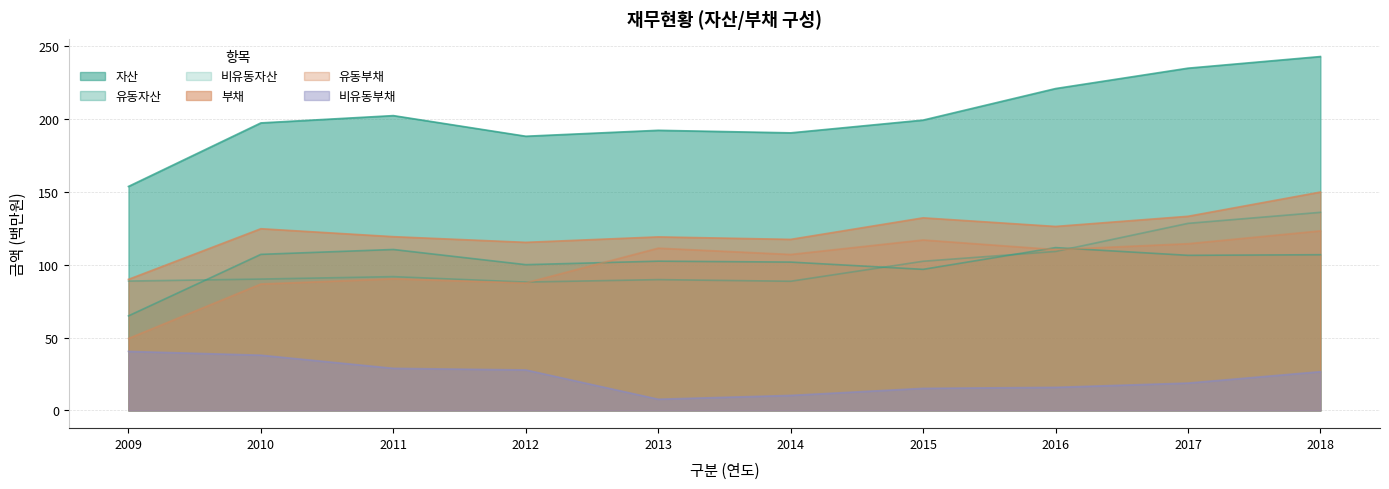

Reading left to right, transcribe all the data shown in this chart.

자산: 2009=153.8	2010=197.5	2011=202.5	2012=188.3	2013=192.4	2014=190.7	2015=199.4	2016=221.1	2017=235.1	2018=243.1
유동자산: 2009=65.0	2010=107.2	2011=110.6	2012=100.2	2013=102.5	2014=101.9	2015=96.9	2016=111.9	2017=106.6	2018=107.0
비유동자산: 2009=88.9	2010=90.3	2011=91.9	2012=88.2	2013=89.9	2014=88.7	2015=102.5	2016=109.2	2017=128.5	2018=136.1
부채: 2009=90.0	2010=124.8	2011=119.4	2012=115.5	2013=119.2	2014=117.5	2015=132.3	2016=126.4	2017=133.4	2018=150.0
유동부채: 2009=49.4	2010=86.9	2011=90.4	2012=87.6	2013=111.5	2014=107.2	2015=117.1	2016=110.5	2017=114.5	2018=123.4
비유동부채: 2009=40.6	2010=38.0	2011=29.0	2012=27.8	2013=7.7	2014=10.4	2015=15.2	2016=15.9	2017=18.8	2018=26.6